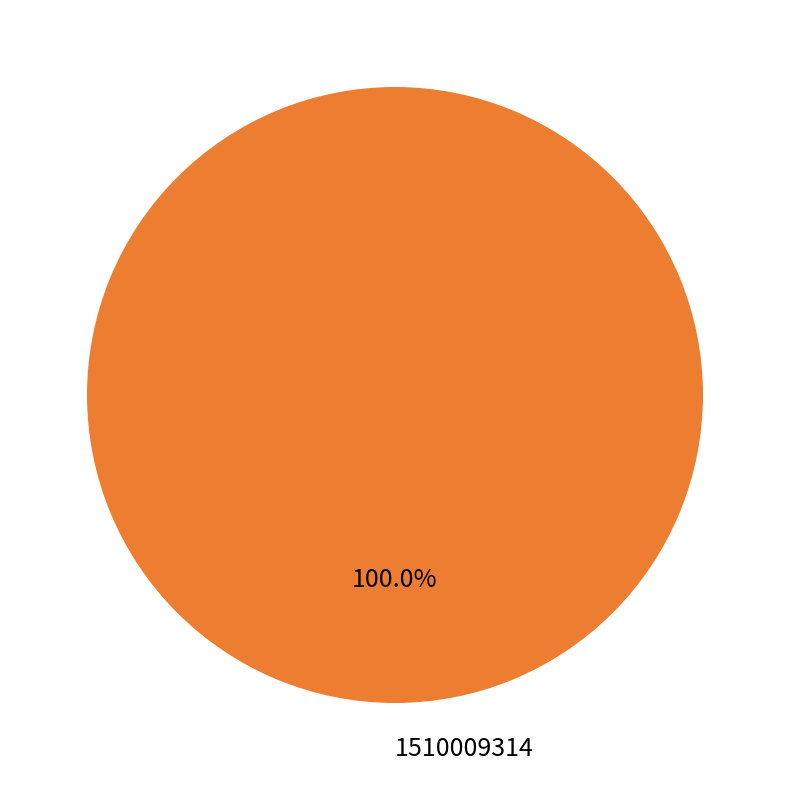

Is there any slice that represents more than half of the pie?

Yes